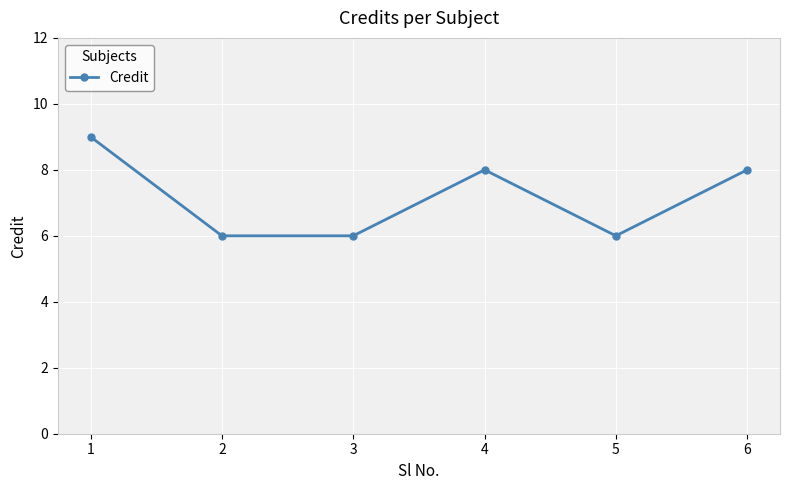

What is the sum of the values at 6 and 3?

14